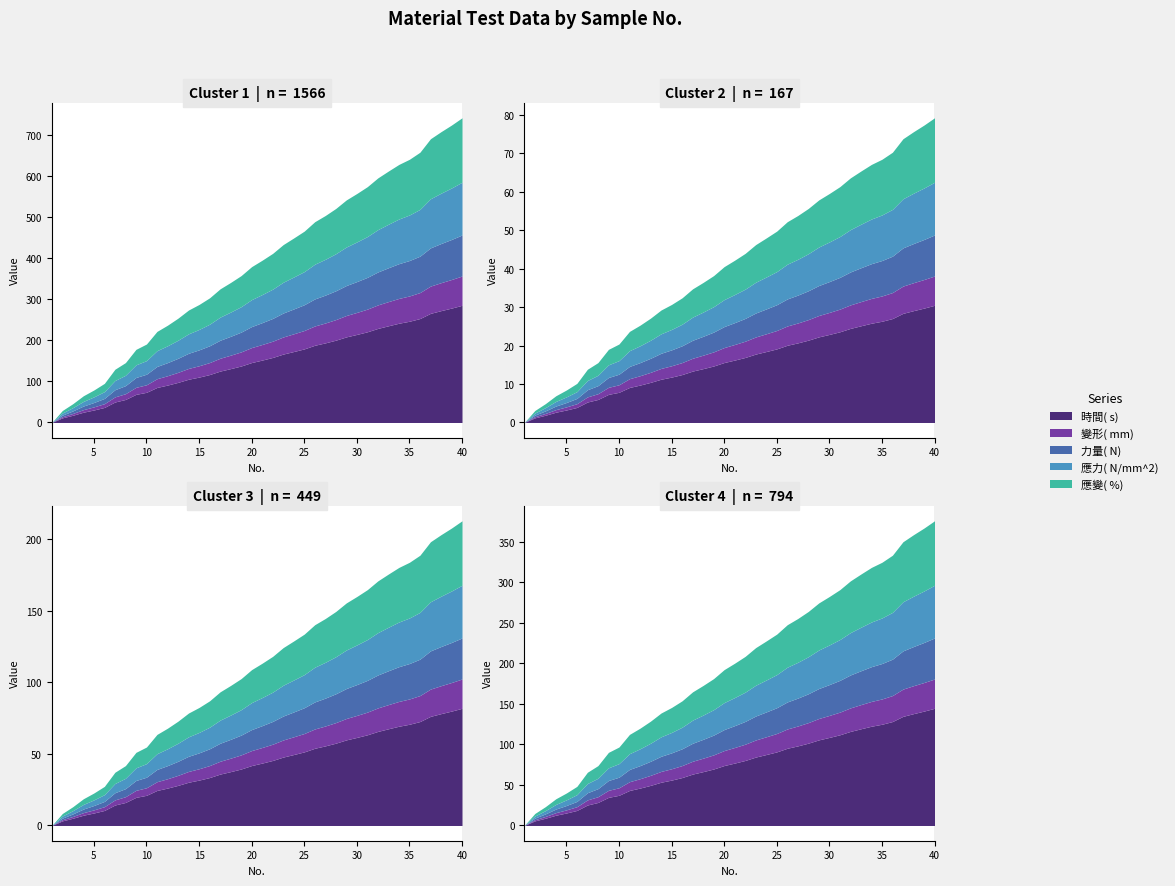

Between 12 and 16, which is larger?

16